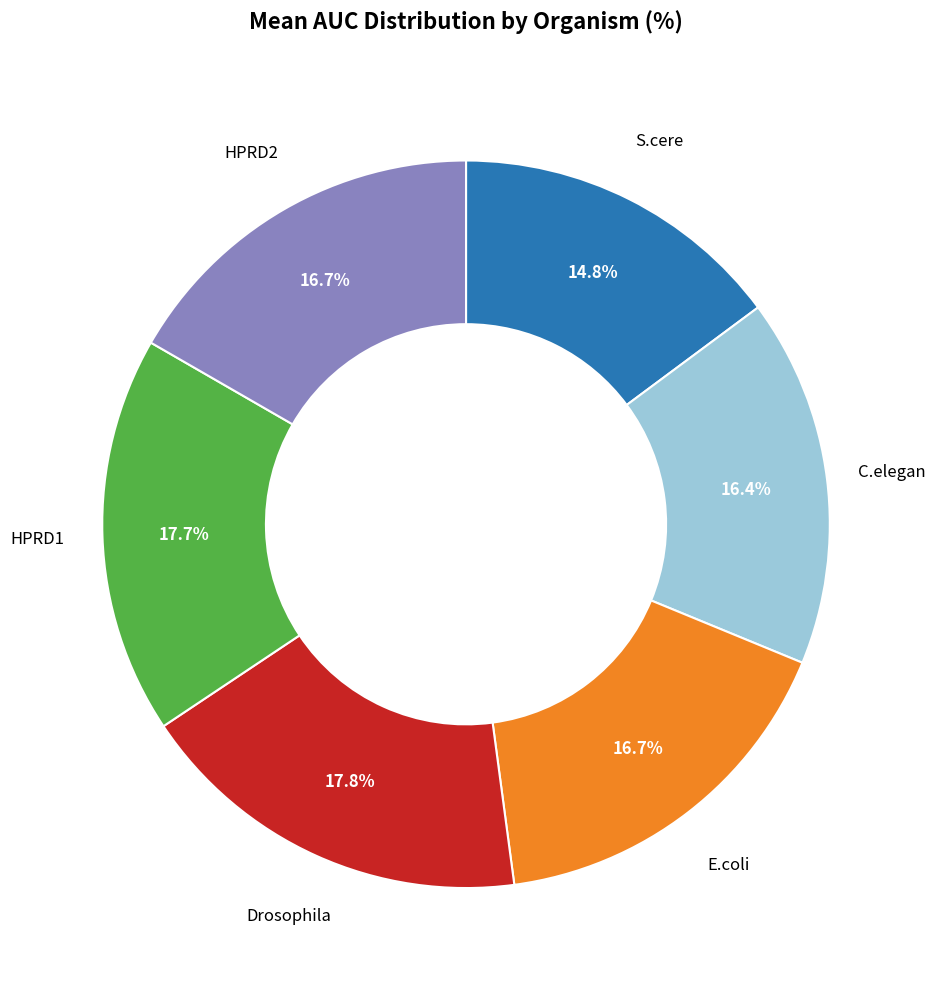

Does E.coli account for over 50% of the chart?

No